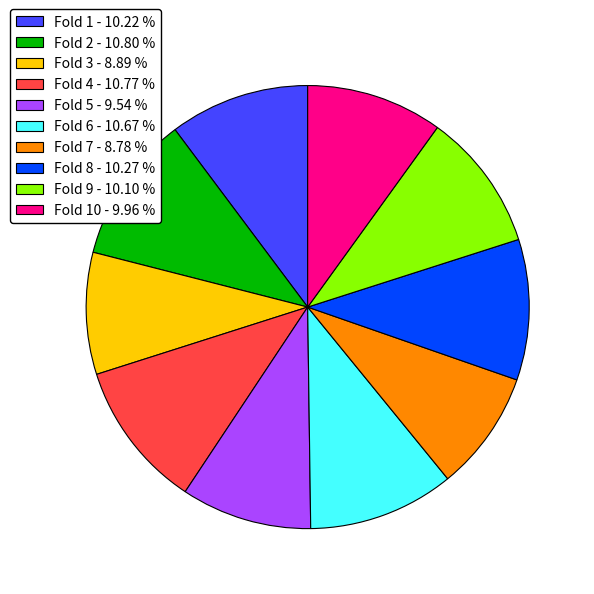

Which has a higher value, Fold 9 - 10.10 % or Fold 3 - 8.89 %?

Fold 9 - 10.10 %